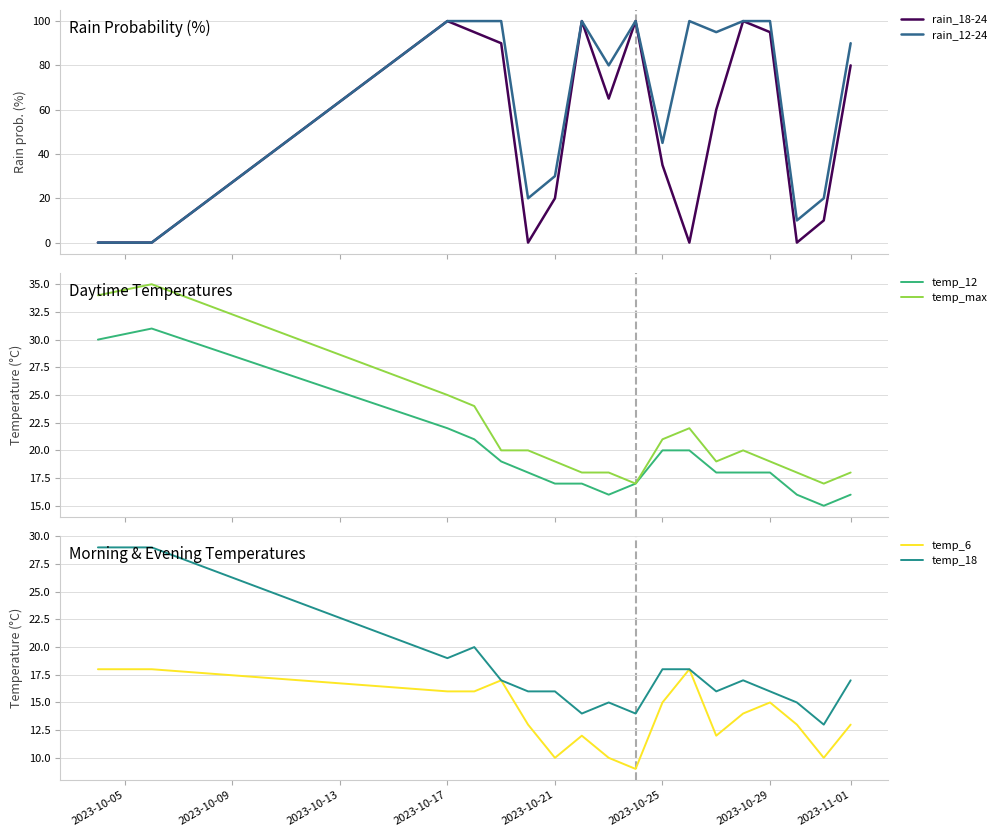

How many distinct data groups are displayed?

6